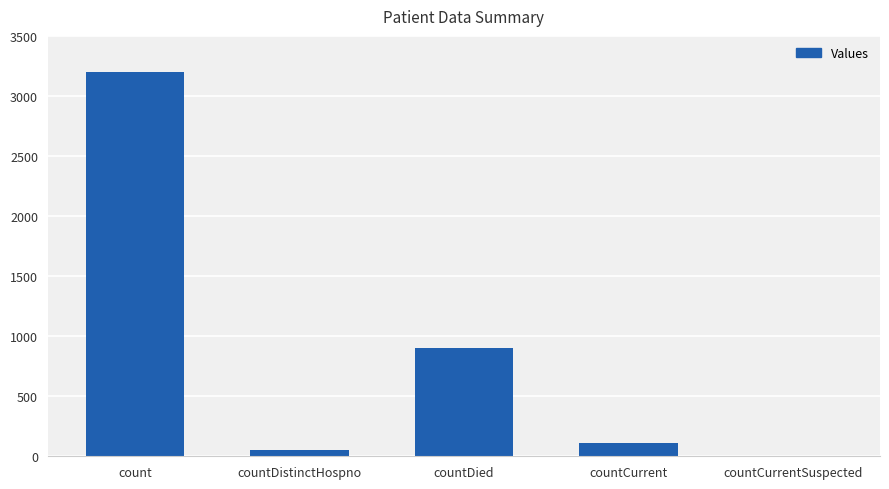

What is the difference between the values at countDistinctHospno and countCurrentSuspected?

54